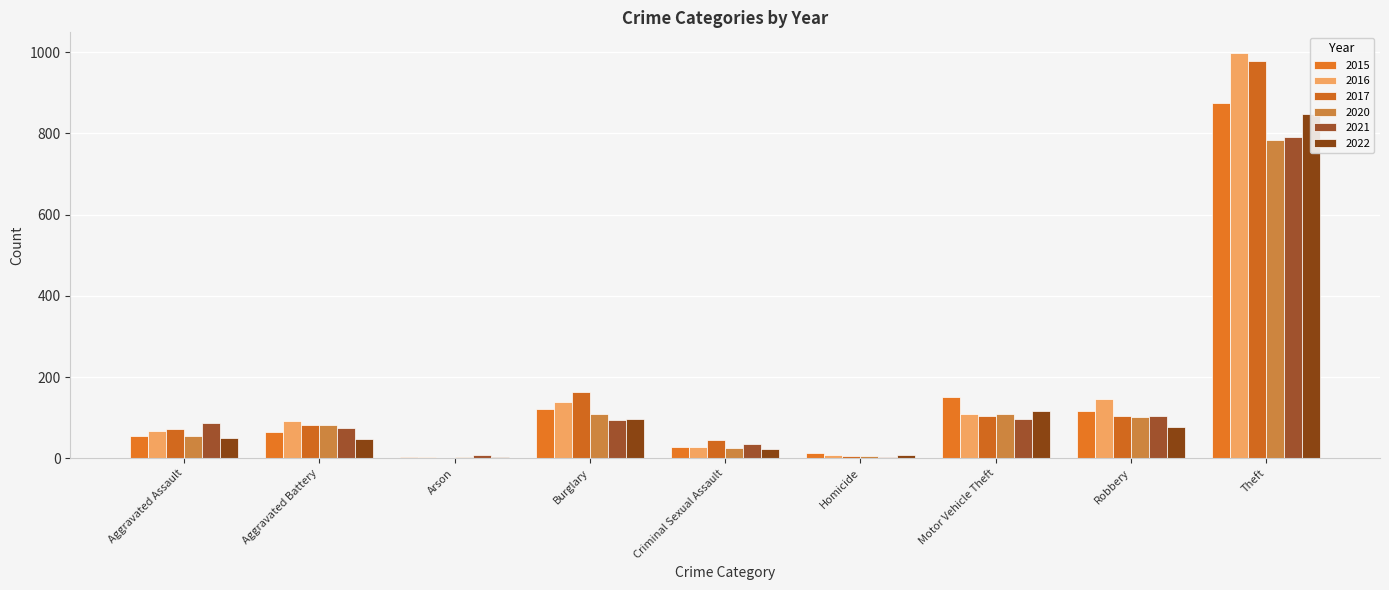

What are all the series names shown in the legend?

2015, 2016, 2017, 2020, 2021, 2022